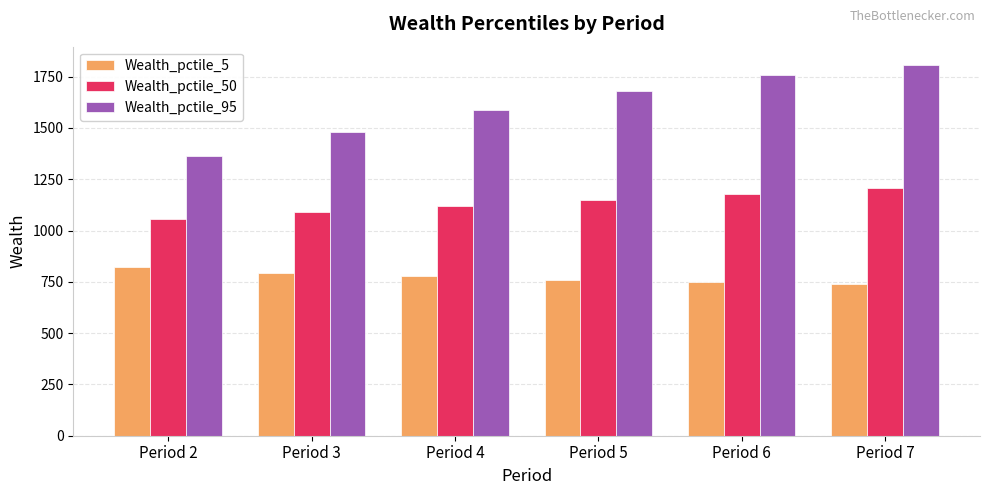

What is the maximum value for Wealth_pctile_5?

821.7